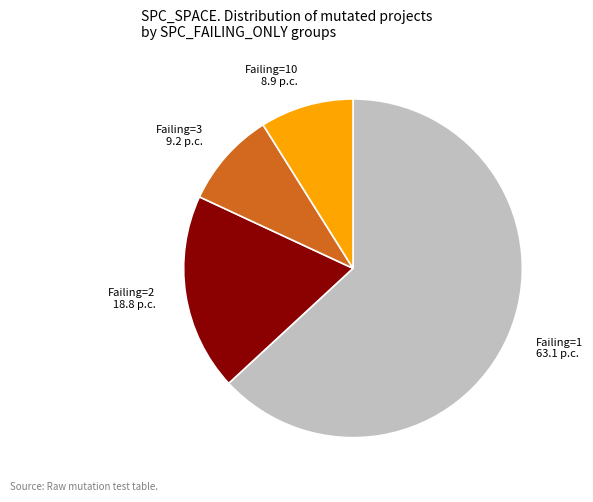

Is there any slice that represents more than half of the pie?

Yes